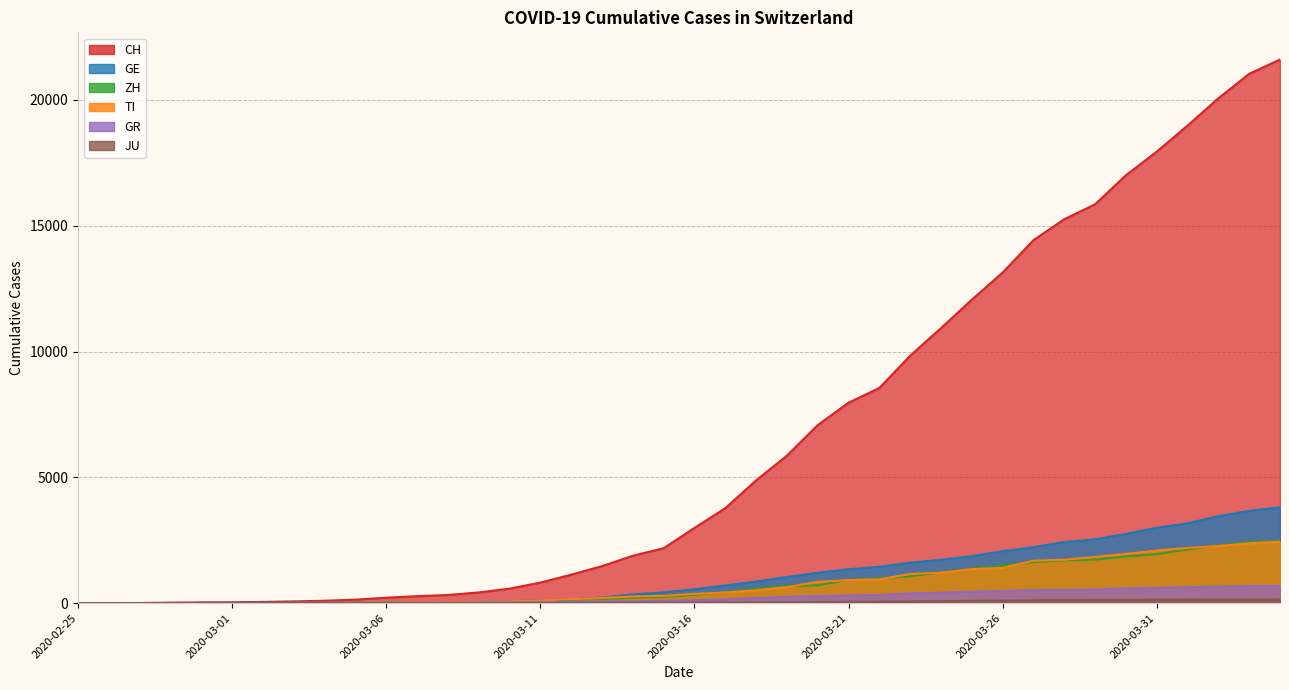

Which series ends up on top after the final intersection of GR and GE?

GE